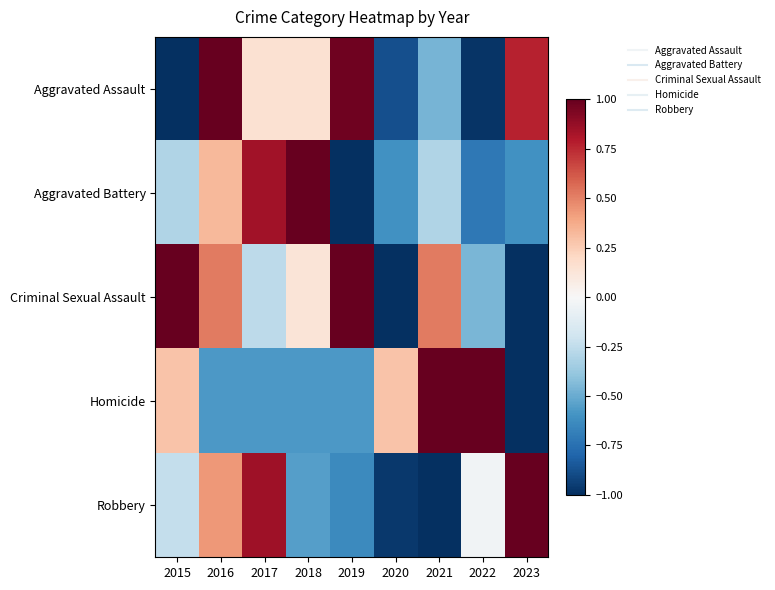

Reading left to right, extract all data points from this chart.

Aggravated Assault: 2015=-1.0	2016=1.0	2017=0.1	2018=0.1	2019=1.0	2020=-0.9	2021=-0.5	2022=-1.0	2023=0.8
Aggravated Battery: 2015=-0.3	2016=0.3	2017=0.8	2018=1.0	2019=-1.0	2020=-0.6	2021=-0.3	2022=-0.7	2023=-0.6
Criminal Sexual Assault: 2015=1.0	2016=0.5	2017=-0.3	2018=0.1	2019=1.0	2020=-1.0	2021=0.5	2022=-0.5	2023=-1.0
Homicide: 2015=0.3	2016=-0.6	2017=-0.6	2018=-0.6	2019=-0.6	2020=0.3	2021=1.0	2022=1.0	2023=-1.0
Robbery: 2015=-0.2	2016=0.4	2017=0.8	2018=-0.6	2019=-0.6	2020=-1.0	2021=-1.0	2022=-0.0	2023=1.0